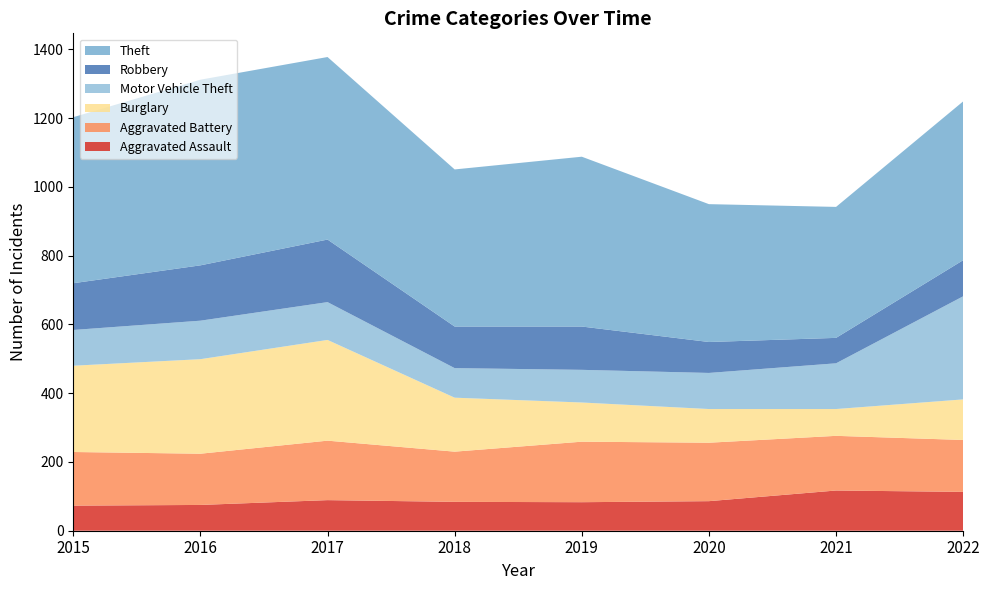

Reading left to right, what are all the values shown in this chart?

Aggravated Assault: 73	75	89	84	83	86	117	113
Aggravated Battery: 156	149	173	146	176	170	159	151
Burglary: 251	275	293	157	114	98	78	118
Motor Vehicle Theft: 104	112	110	86	95	105	133	300
Robbery: 136	161	182	121	126	90	74	105
Theft: 483	540	531	457	494	401	381	462